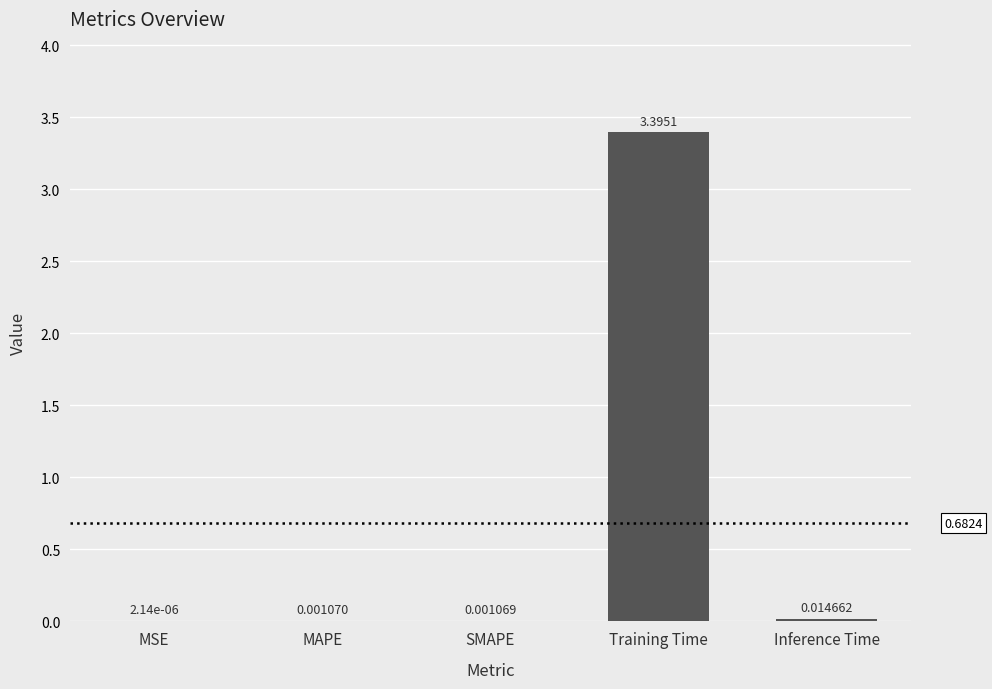

What is the sum of all values?

3.4